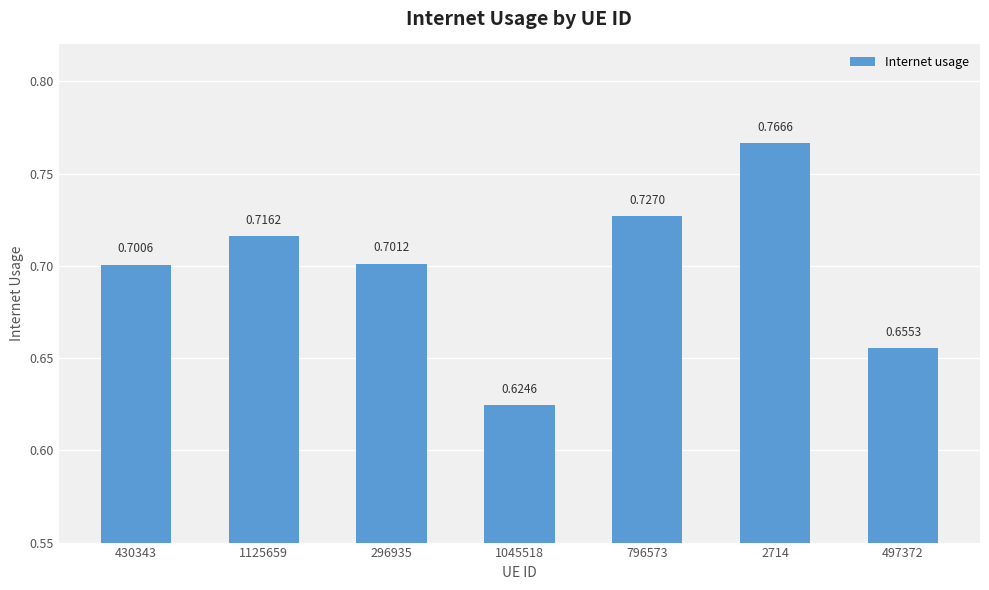

True or false: the data shows 0.2 at 1045518.

False